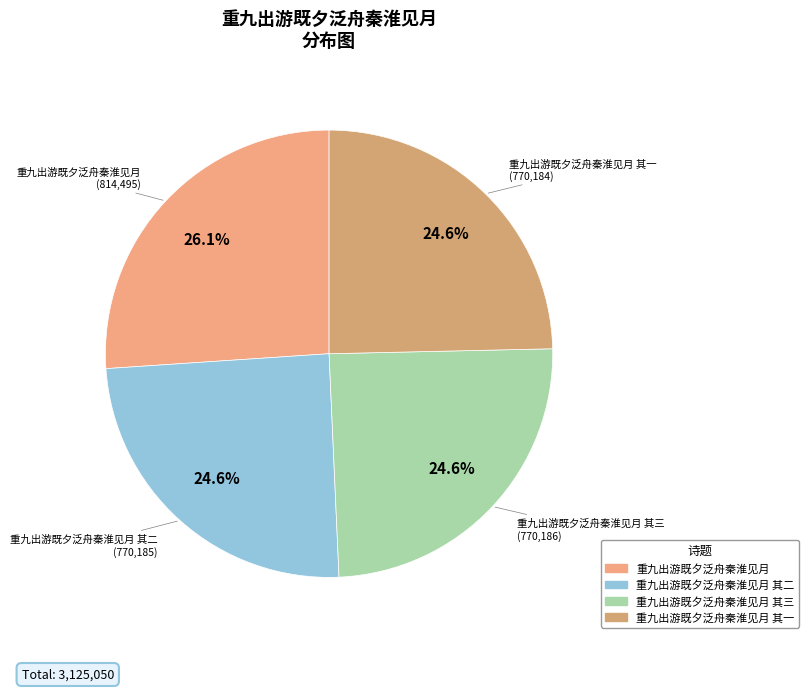

Does any single category account for the majority?

No